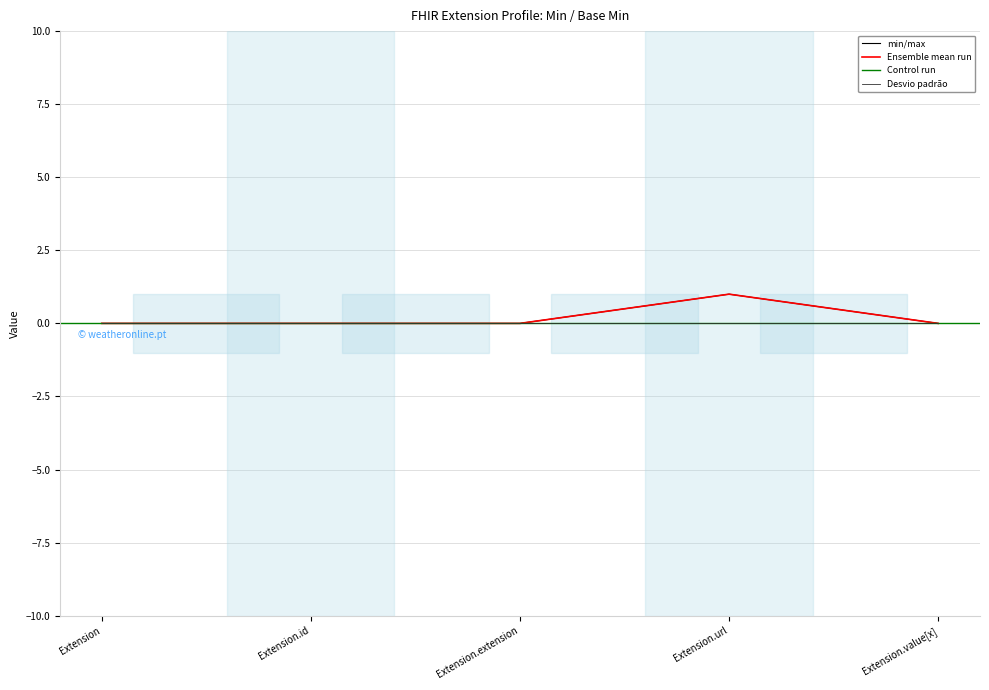

What is the value of the Min point at the 4th from the left?

1